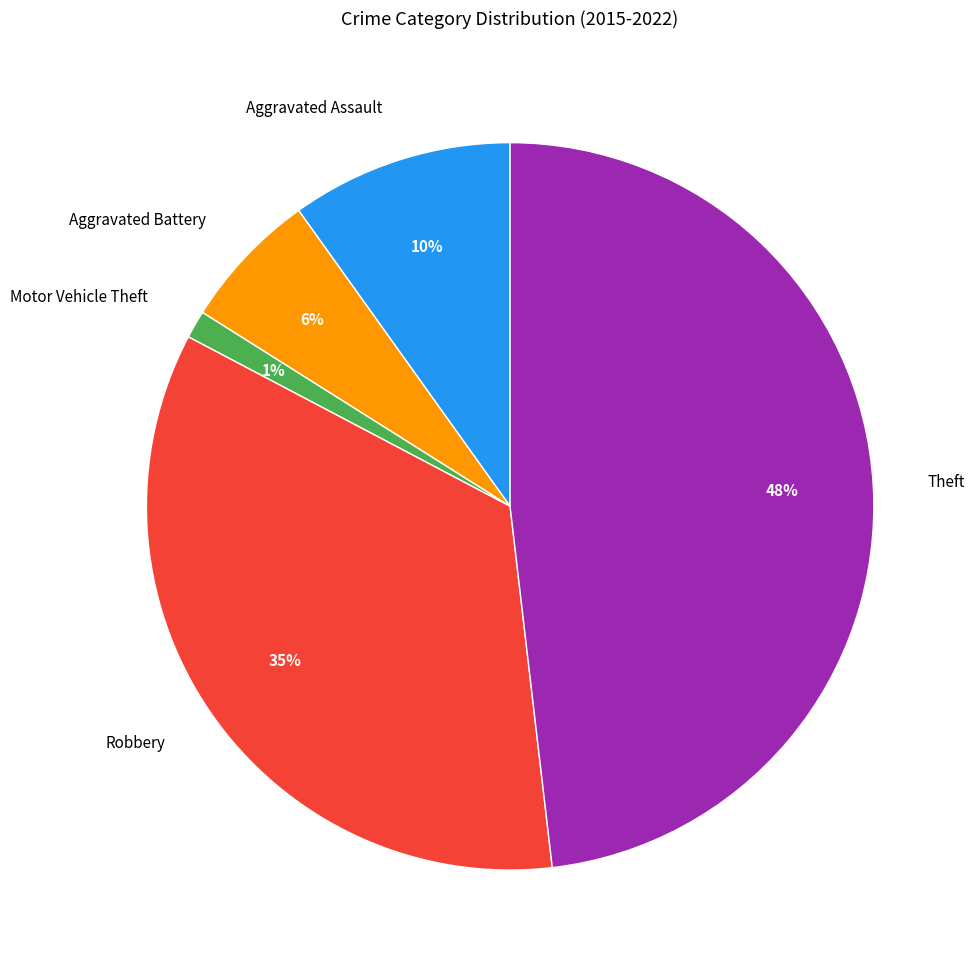

Is there a majority slice in this chart?

No